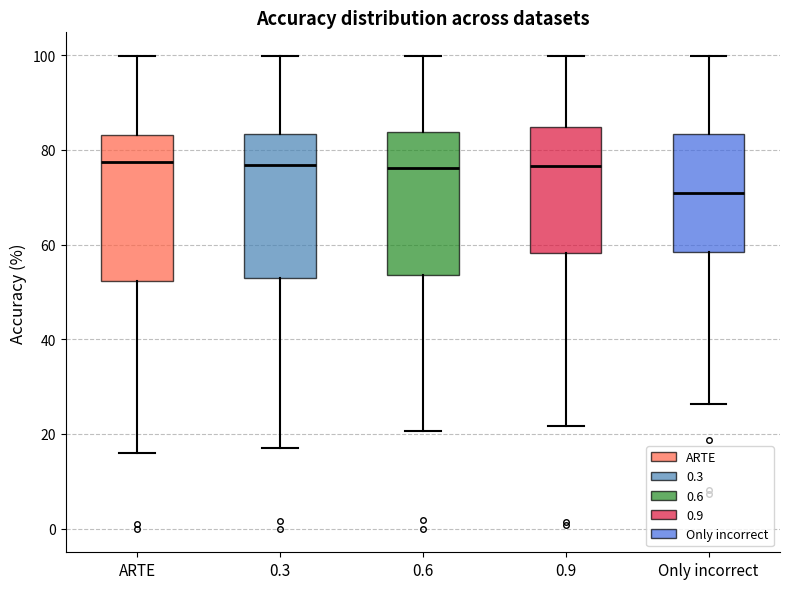

Which box's median line is the lowest?

Only incorrect